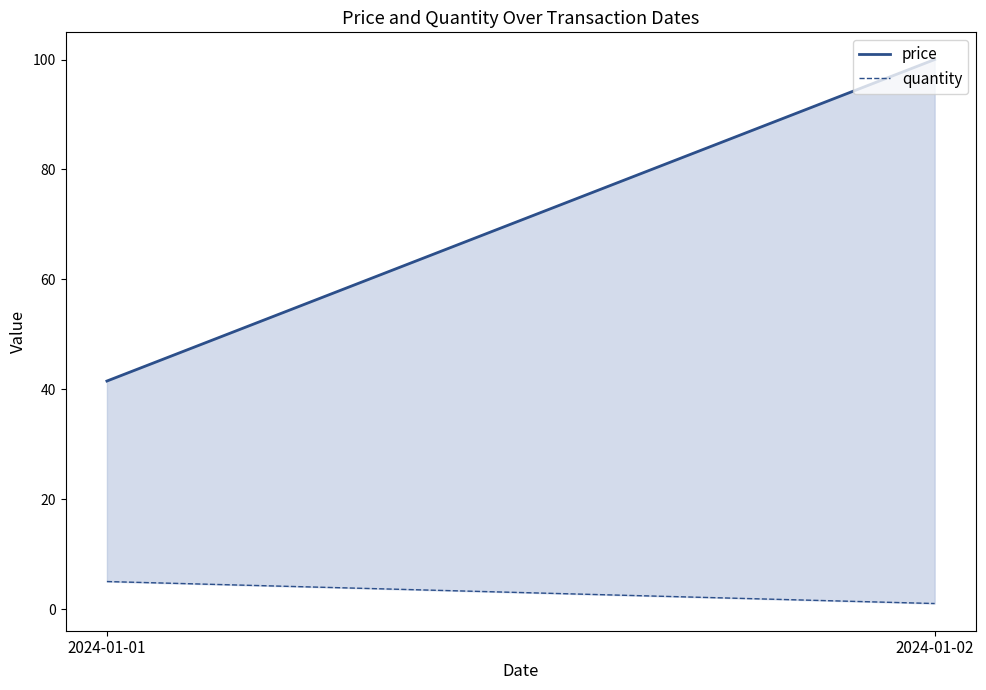

What is the value of the price point at the 1st from the left?

41.5